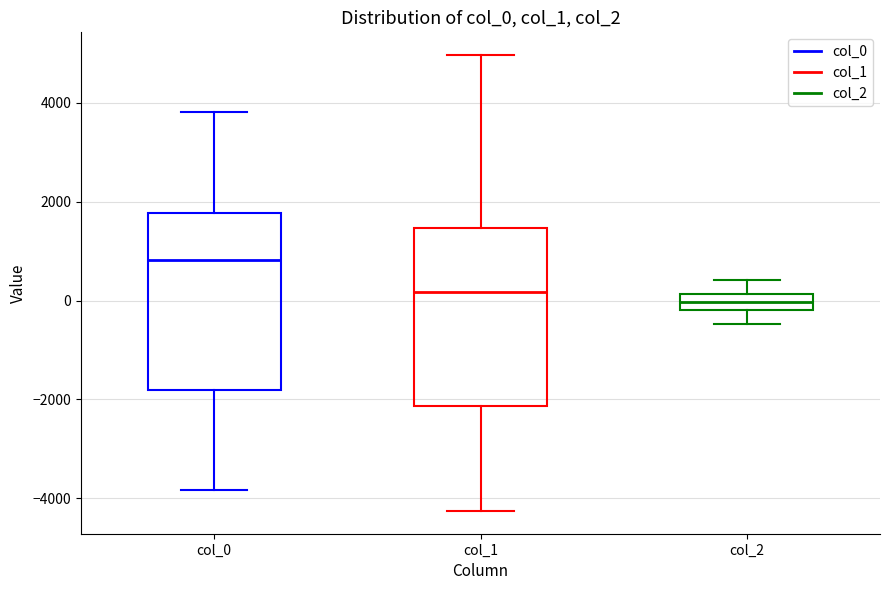

Reading left to right, transcribe this box plot: for each box, give where its median line is, the range the box spans, and where its two whiskers end, as read against the y-axis. The values are not printed on the chart, so give them approximately, as read against the axis.

col_0: median 800, box -1800 to 1800, whiskers -3800 to 3800
col_1: median 200, box -2200 to 1400, whiskers -4200 to 5000
col_2: median 0, box -200 to 200, whiskers -400 to 400